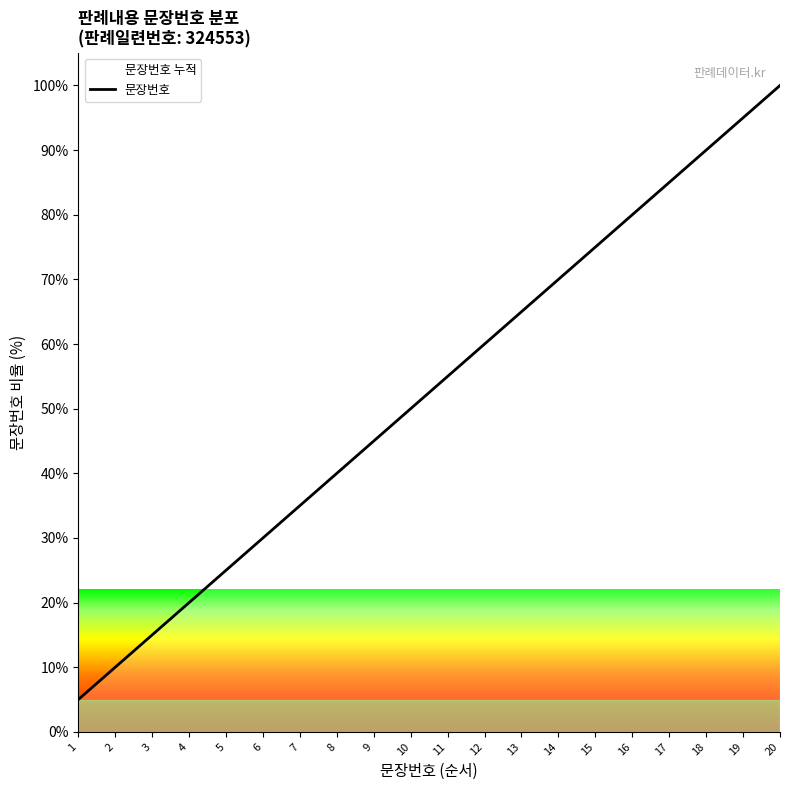

Reading left to right, transcribe all the data shown in this chart.

5.0	10.0	15.0	20.0	25.0	30.0	35.0	40.0	45.0	50.0	55.0	60.0	65.0	70.0	75.0	80.0	85.0	90.0	95.0	100.0